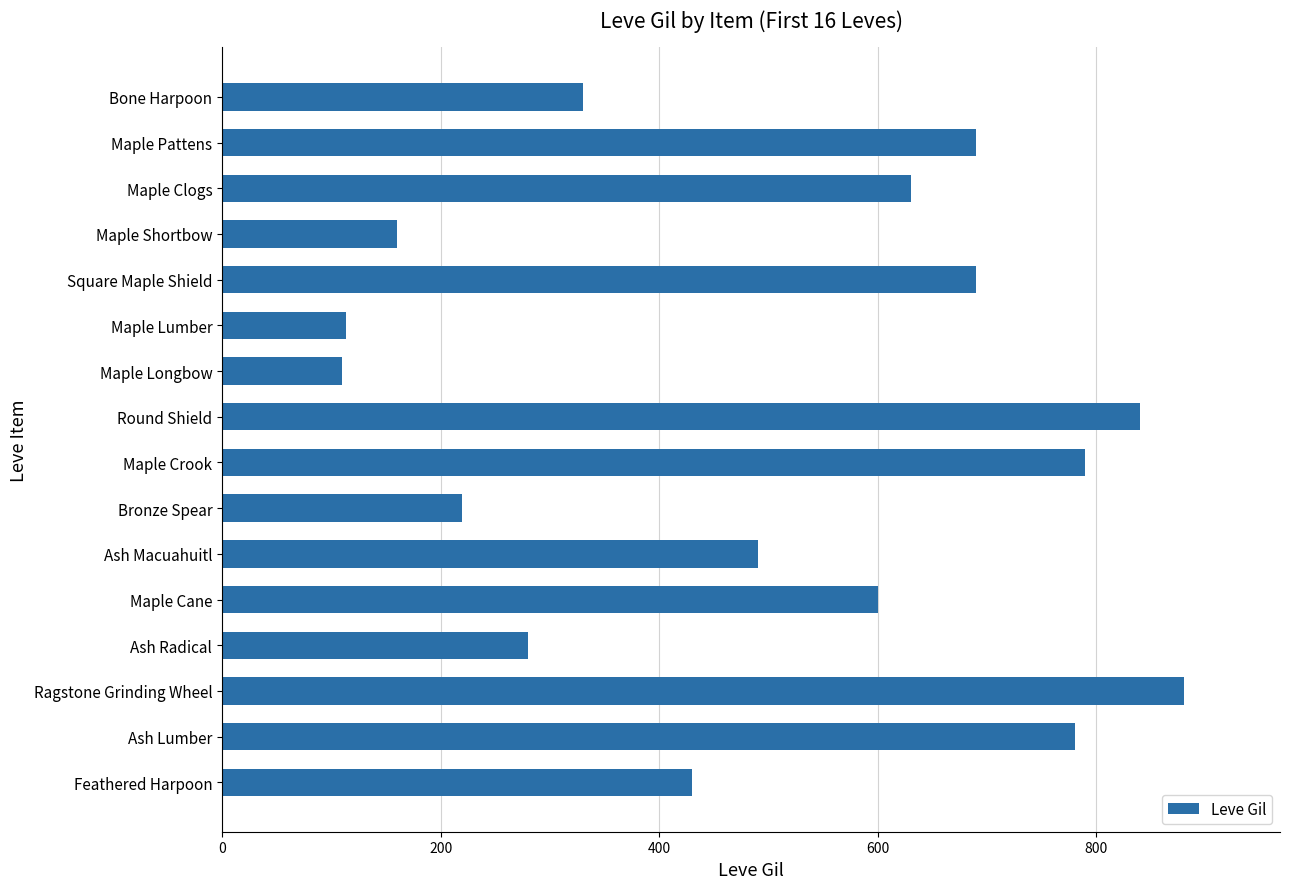

True or false: the data shows 62 at Maple Lumber.

False